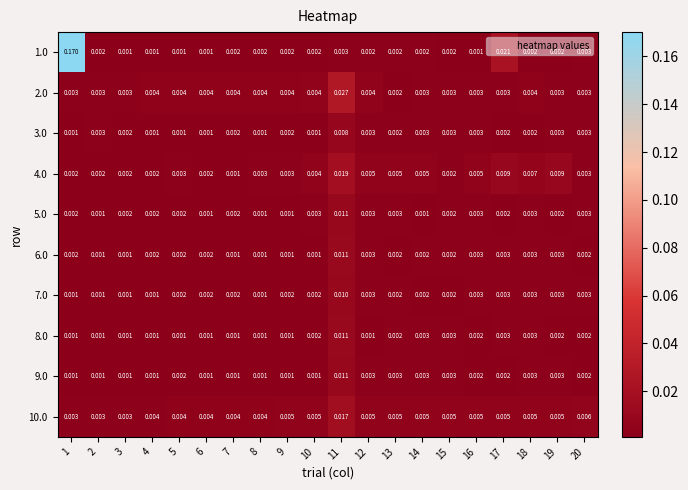

Is the value of 3.0 at 6 greater than the value of 2.0 at 6?

No